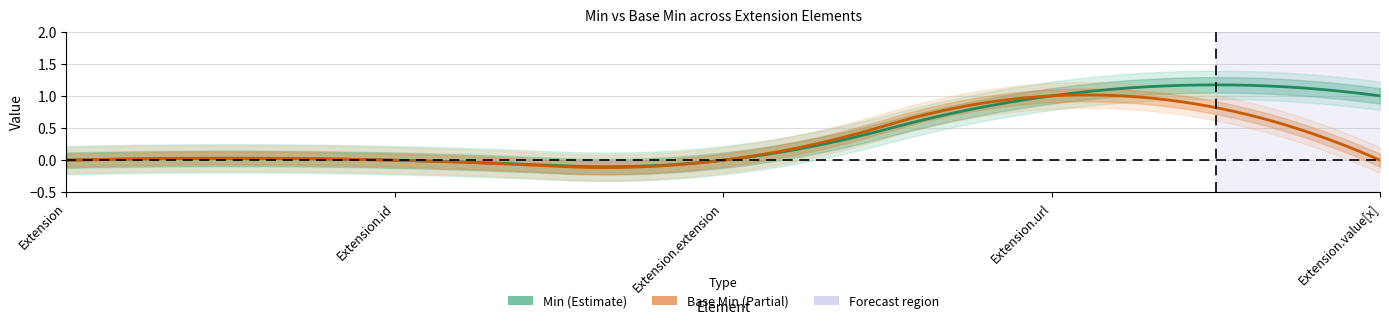

How many distinct data groups are displayed?

2